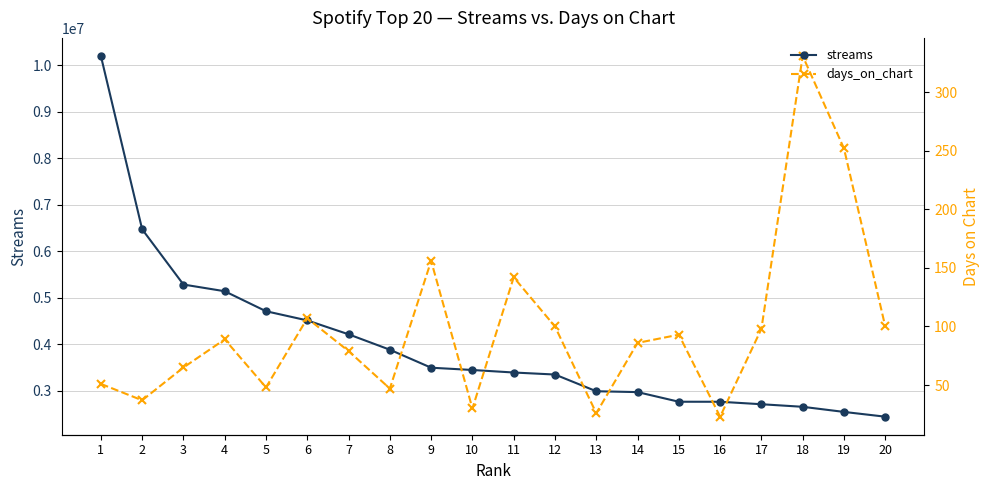

True or false: days_on_chart and streams cross at least once.

False